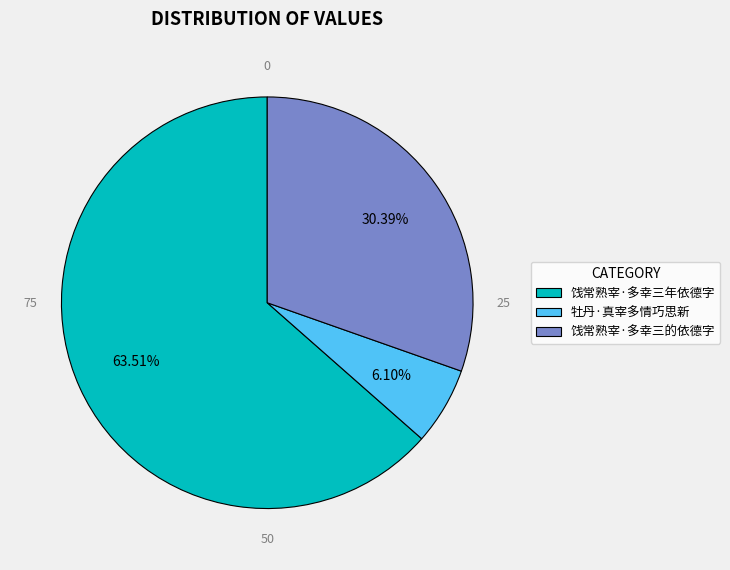

Approximately how many times larger is the value at 饯常熟宰·多幸三年依德字 compared to 饯常熟宰·多幸三的依德字?

2.1